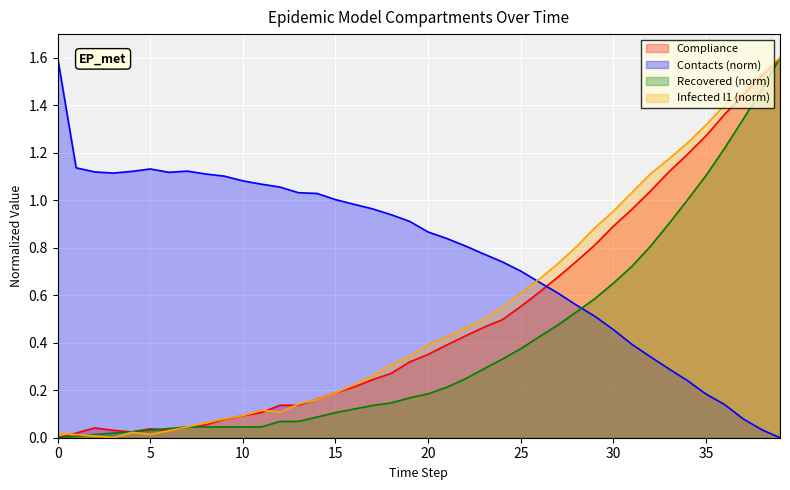

Is it true that r equals 1.0 at 30?

False